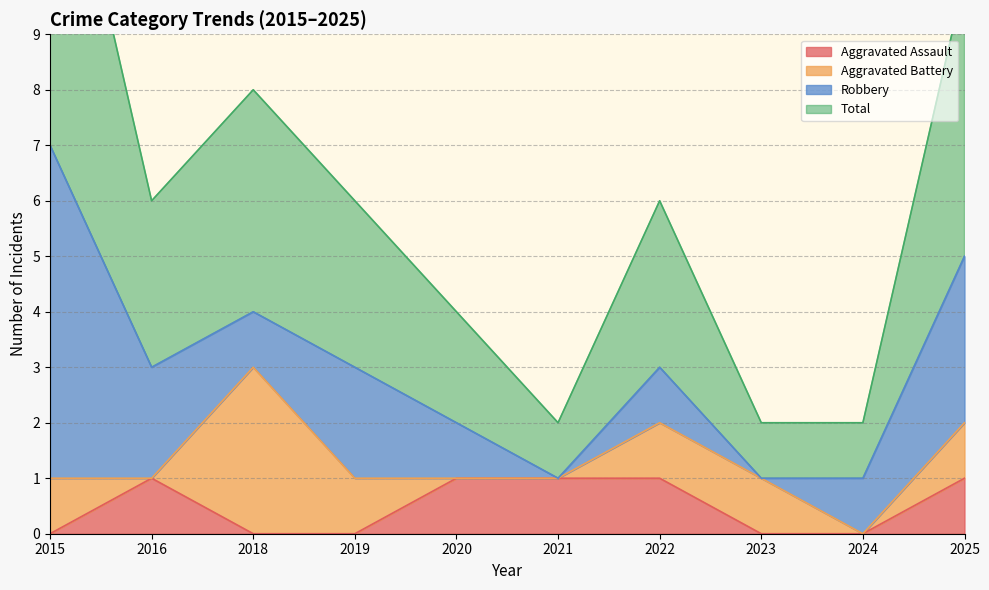

At which category does the chart reach its minimum across all series?

2015